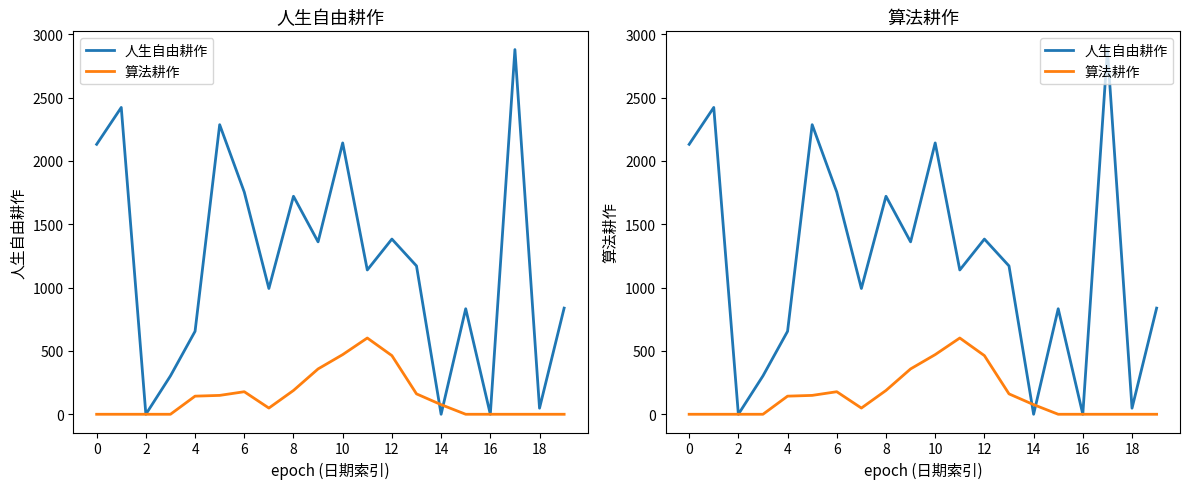

What is the maximum value for 人生自由耕作?

2879